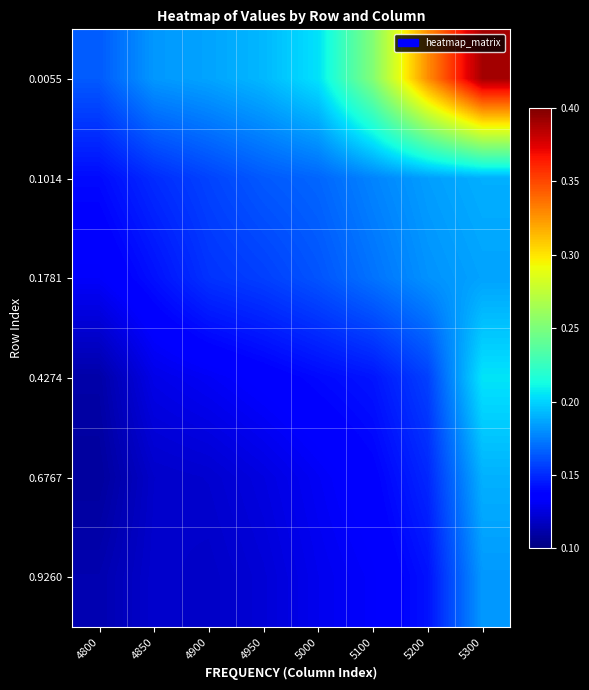

Which label corresponds to the smallest value in the chart?

4800